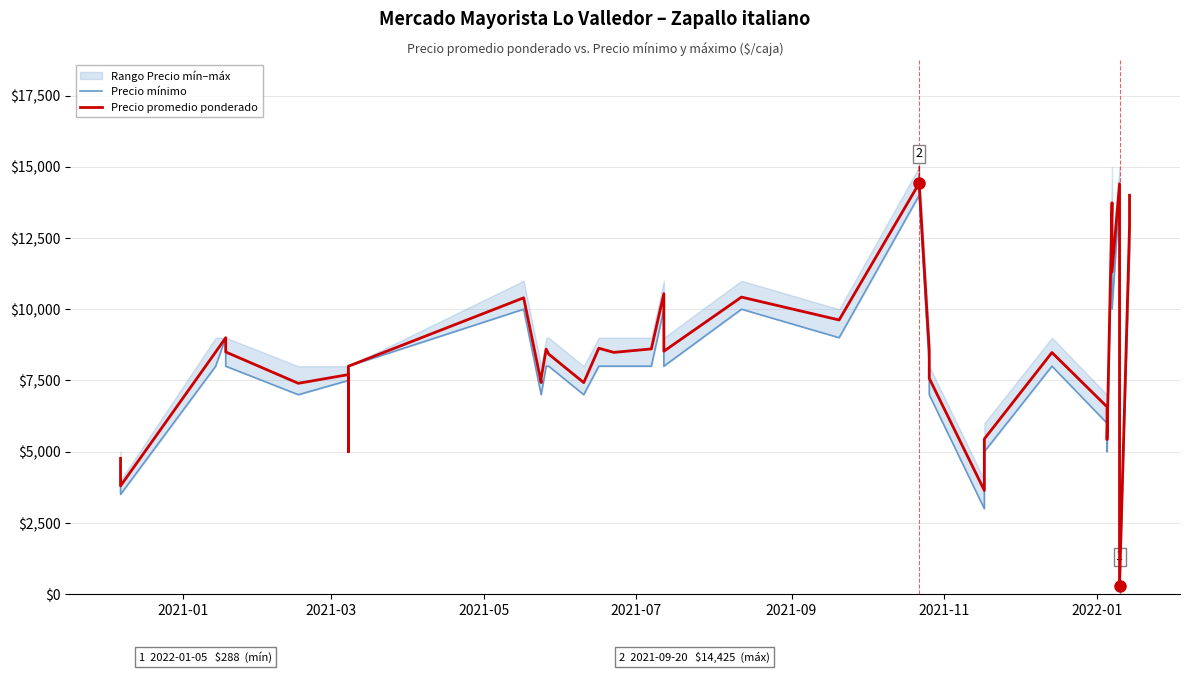

What position from the right is 2021-01?

40